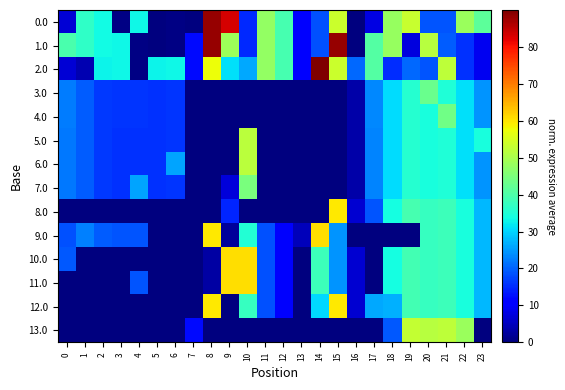

At how many categories does at least one series exceed 452?

15